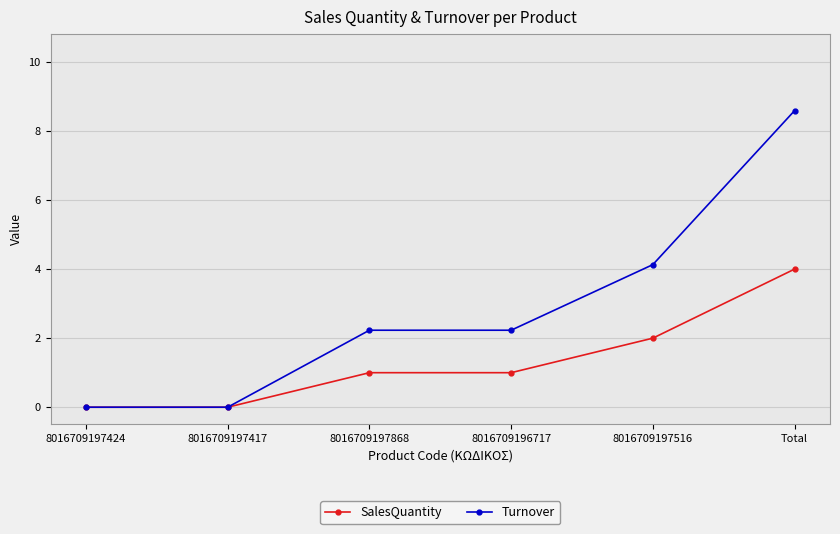

The value of SalesQuantity at 8016709197417 is 2.1. True or false?

False